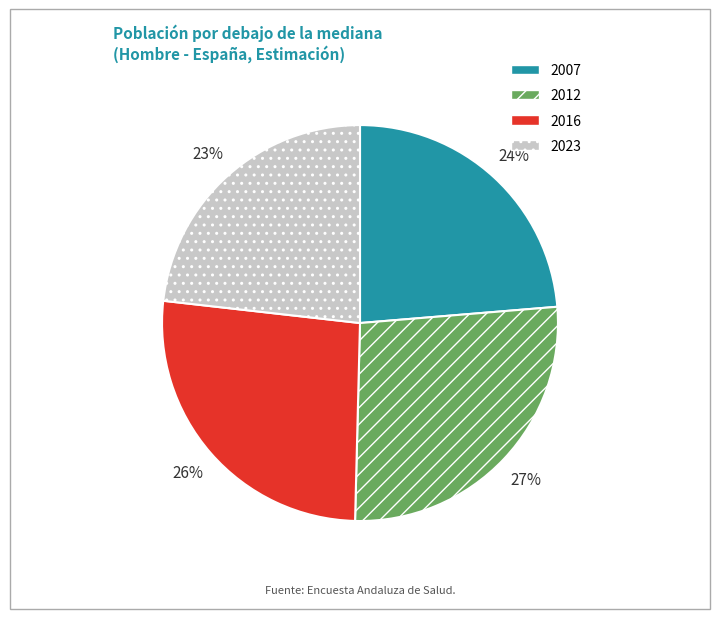

The 2023 slice represents 23% of the pie. True or false?

True